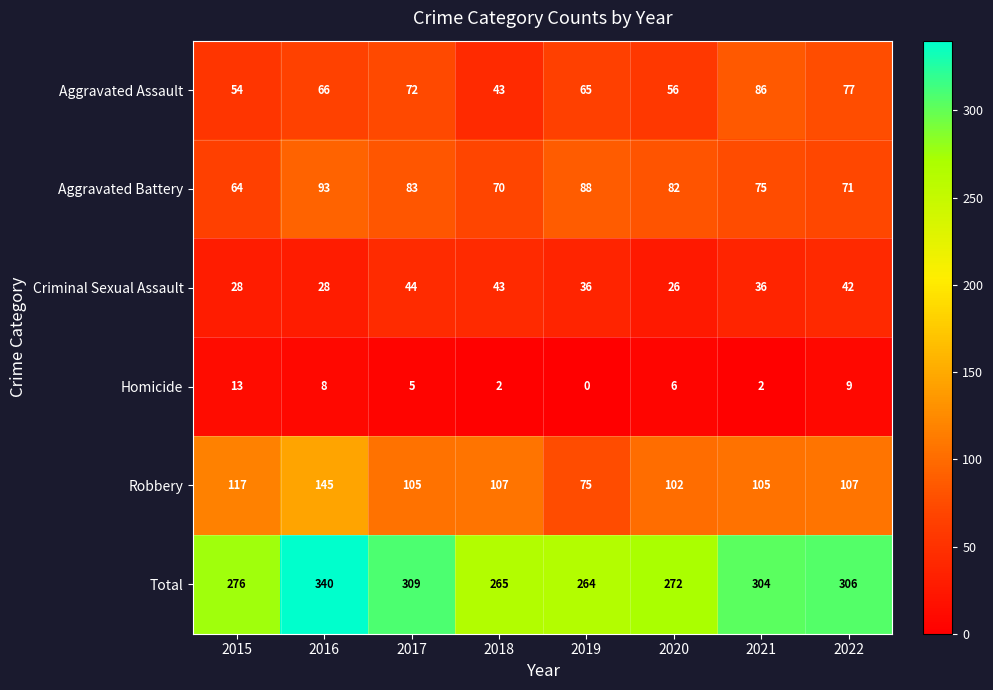

What is the spread (max minus min) of values at 2017?

304